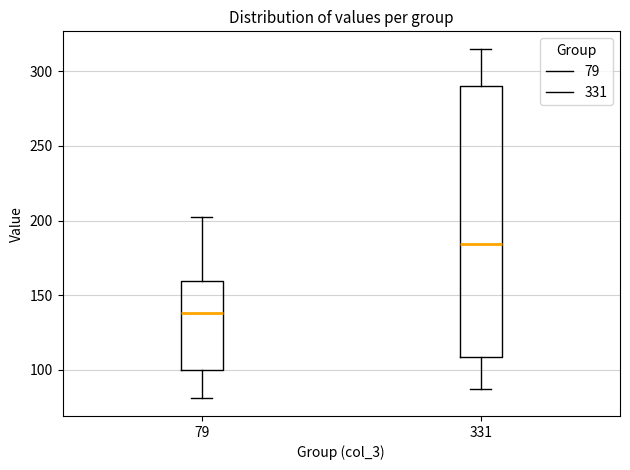

Where is the lower edge of the box at x = 331 on the y-axis? The values are not printed on the chart, so give them approximately, as read against the axis.

110